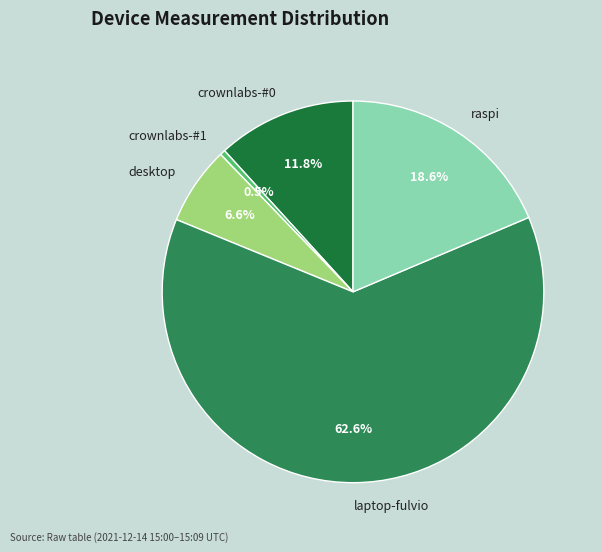

Is there any slice that represents more than half of the pie?

Yes